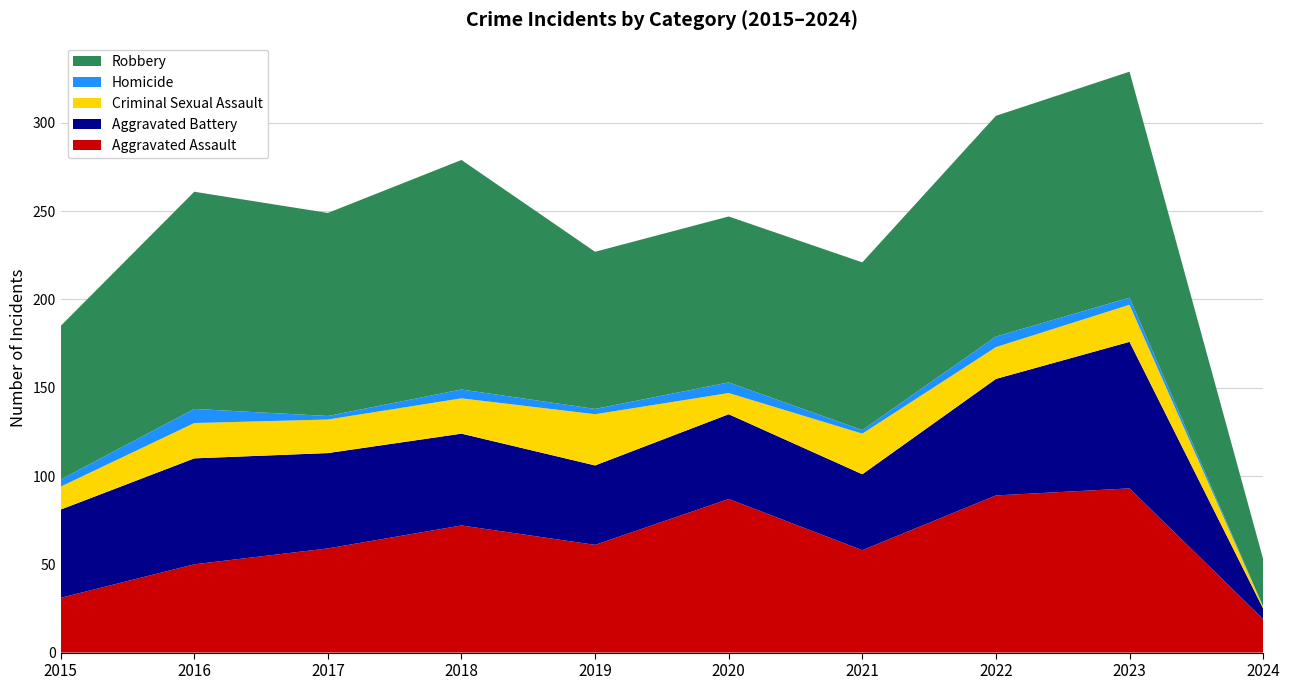

Reading left to right, extract all data points from this chart.

Aggravated Assault: 2015=31	2016=50	2017=59	2018=72	2019=61	2020=87	2021=58	2022=89	2023=93	2024=19
Aggravated Battery: 2015=50	2016=60	2017=54	2018=52	2019=45	2020=48	2021=43	2022=66	2023=83	2024=6
Criminal Sexual Assault: 2015=13	2016=20	2017=19	2018=20	2019=29	2020=12	2021=23	2022=18	2023=21	2024=1
Homicide: 2015=4	2016=8	2017=2	2018=5	2019=3	2020=6	2021=2	2022=6	2023=4	2024=0
Robbery: 2015=87	2016=123	2017=115	2018=130	2019=89	2020=94	2021=95	2022=125	2023=128	2024=27